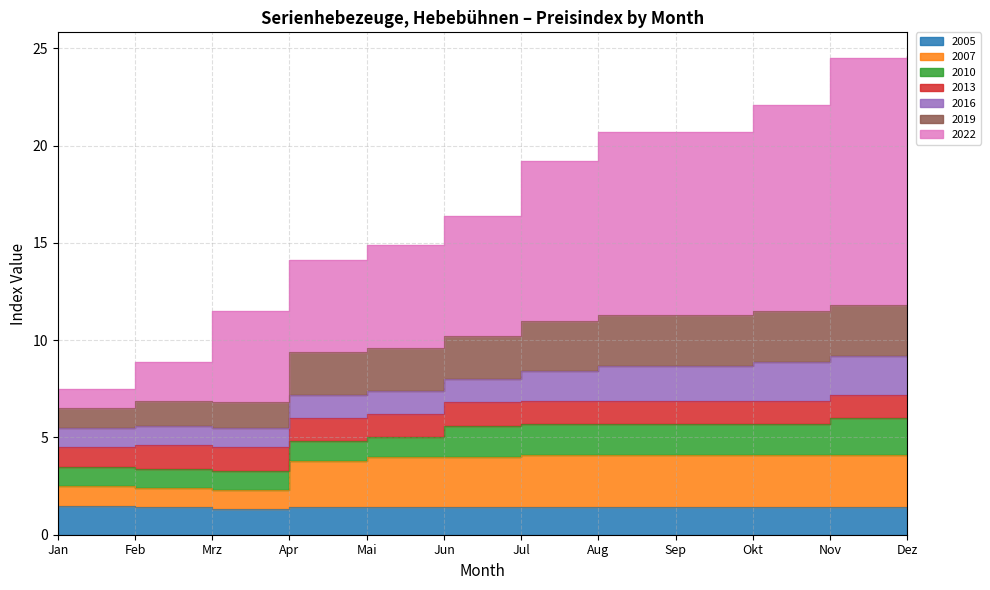

What is the lowest value of the 2005 series?

1.3